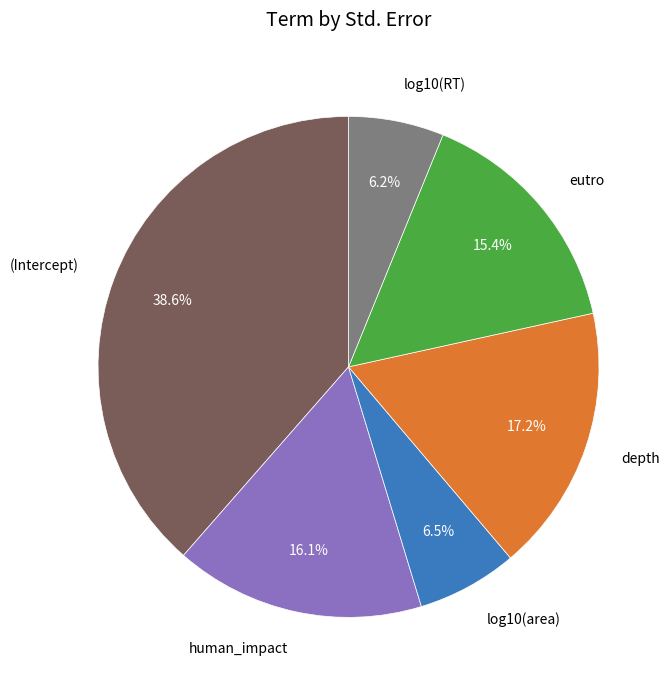

Count the number of slices in the pie.

6